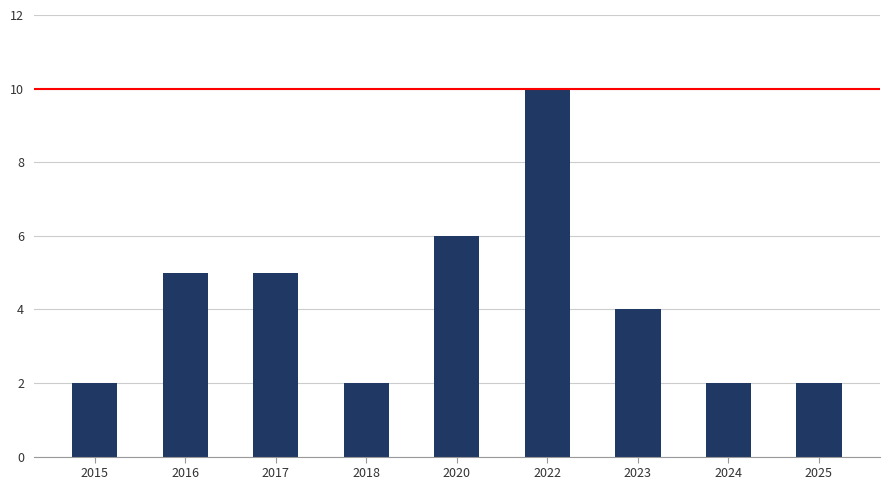

Is it true that the value at 2017 is 5?

True